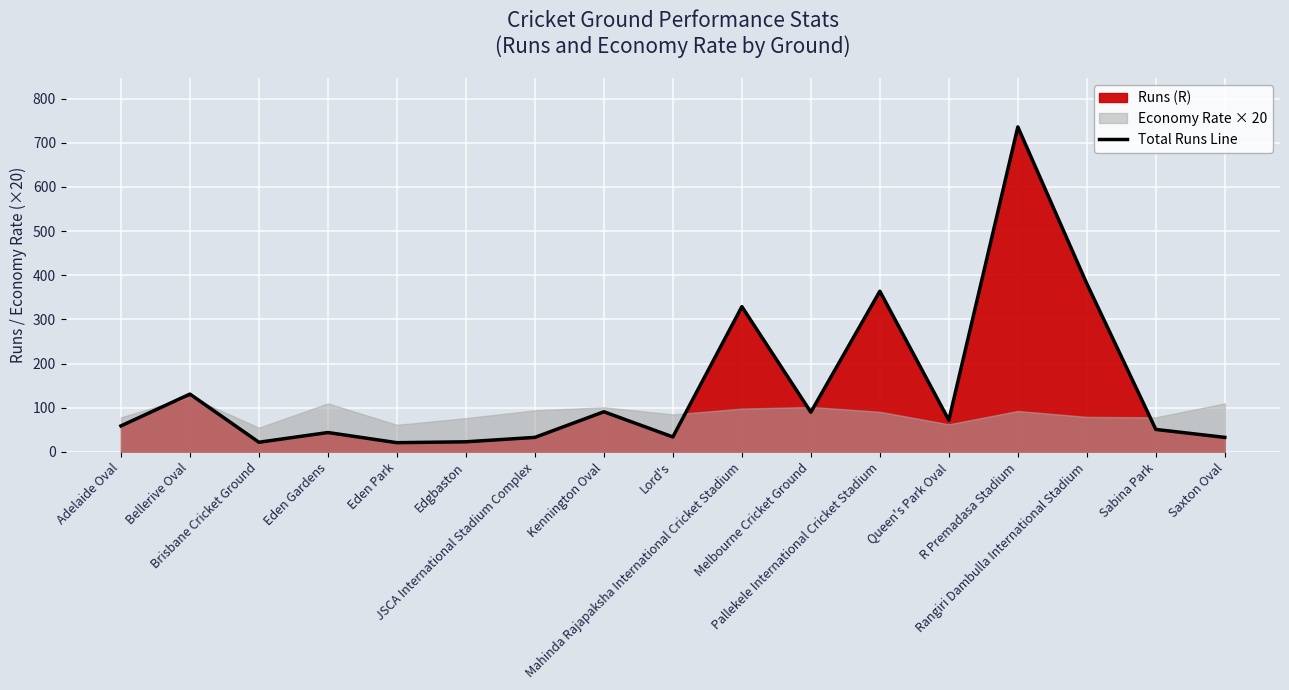

The chart shows a value of 76 at Sabina Park. True or false?

False